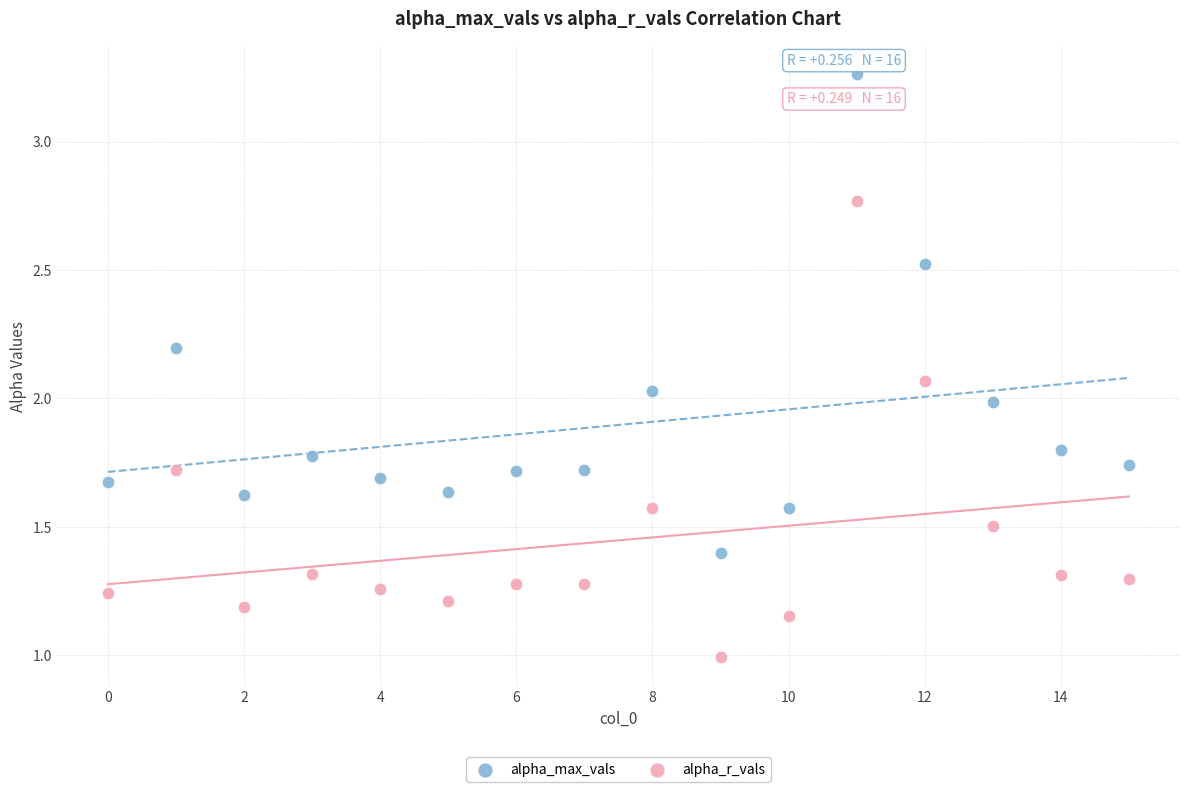

Across all data points, what is the range of Y values (max minus min)?

2.3